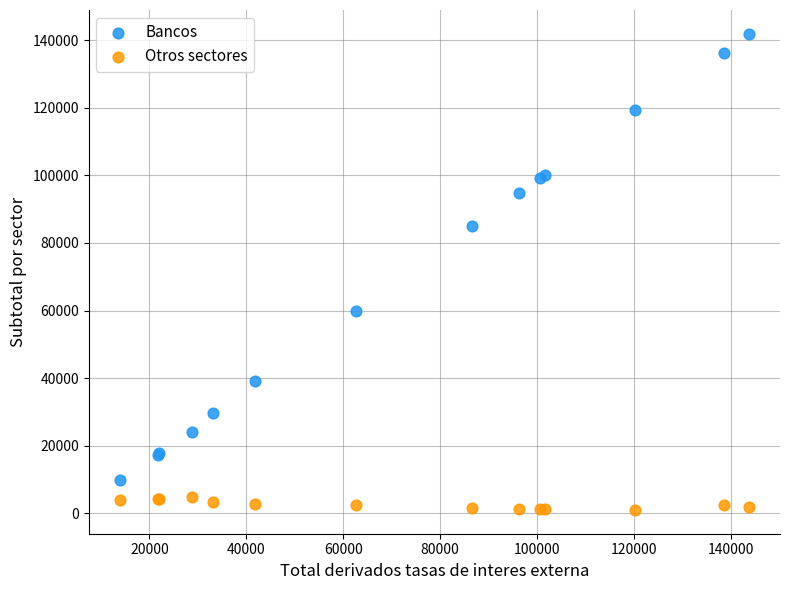

Across all series, what Y value is closest to 71460?

60013